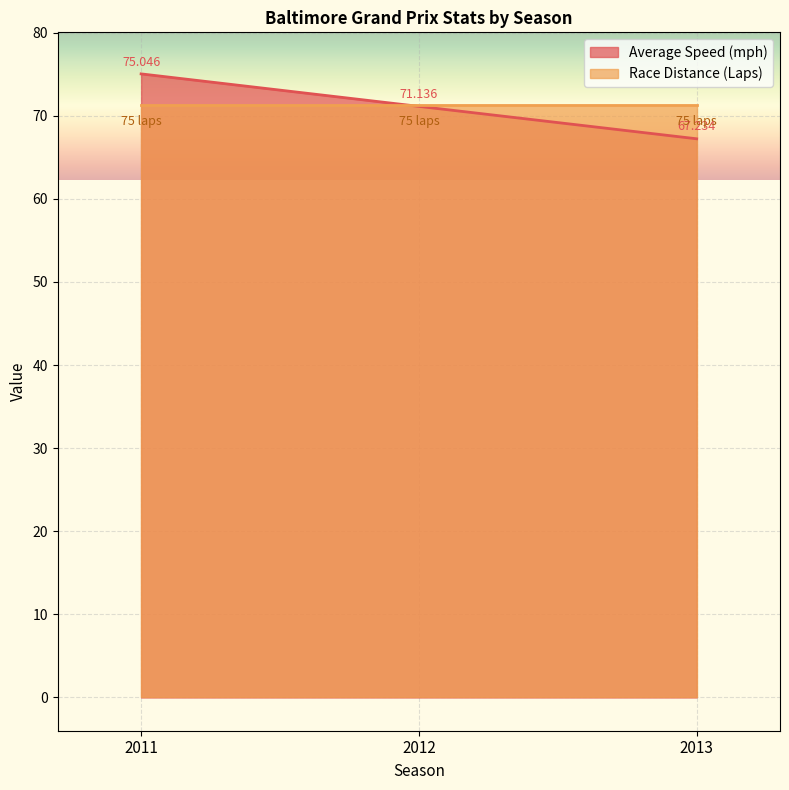

Which has a higher value, 2013 or 2011?

2011